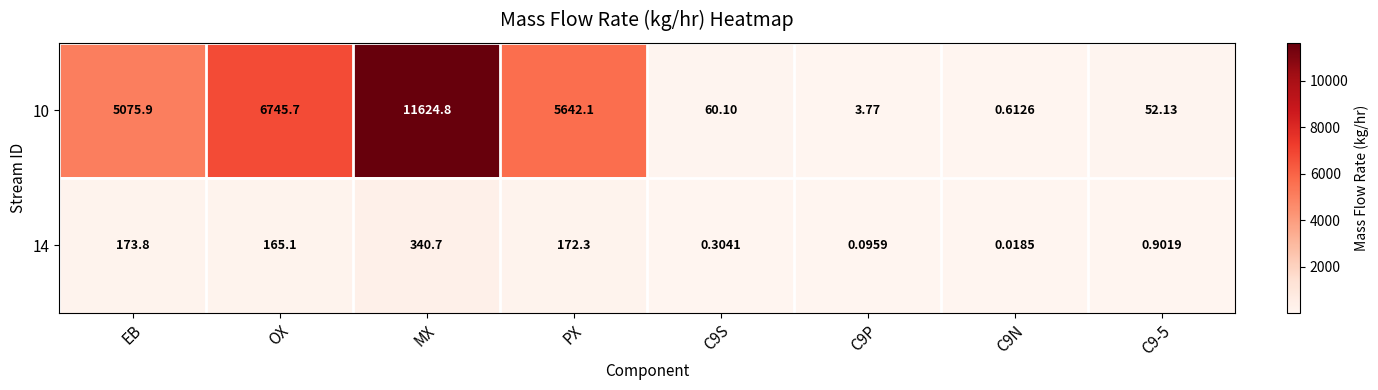

Where does the 14 series first go above 165?

EB